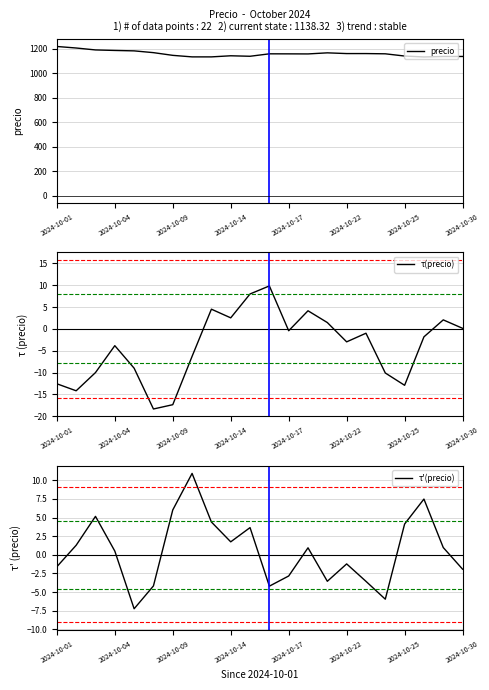

At how many categories does at least one series exceed 123?

22